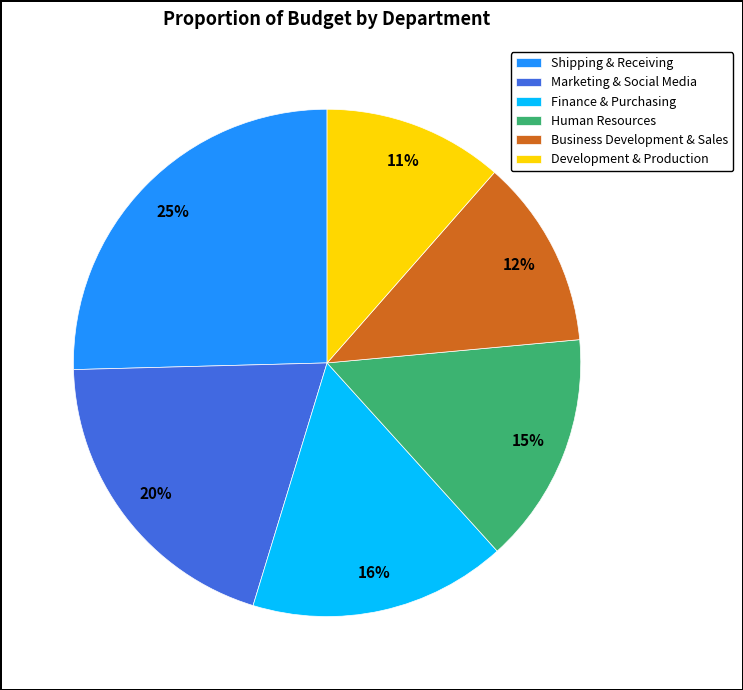

Is Finance & Purchasing the majority of the pie?

No